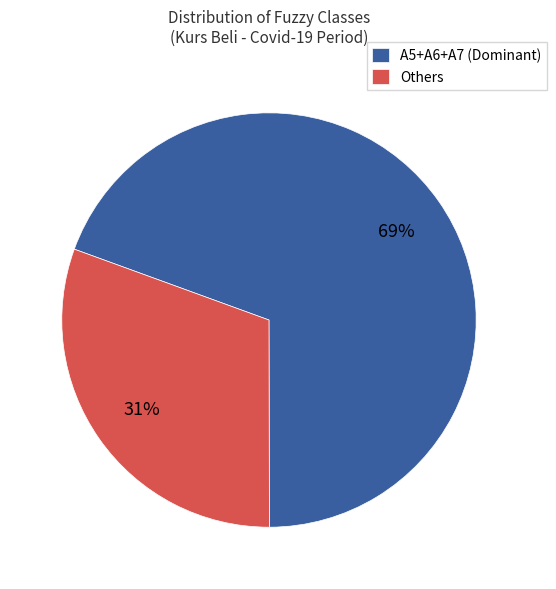

How many slices are in this pie chart?

2